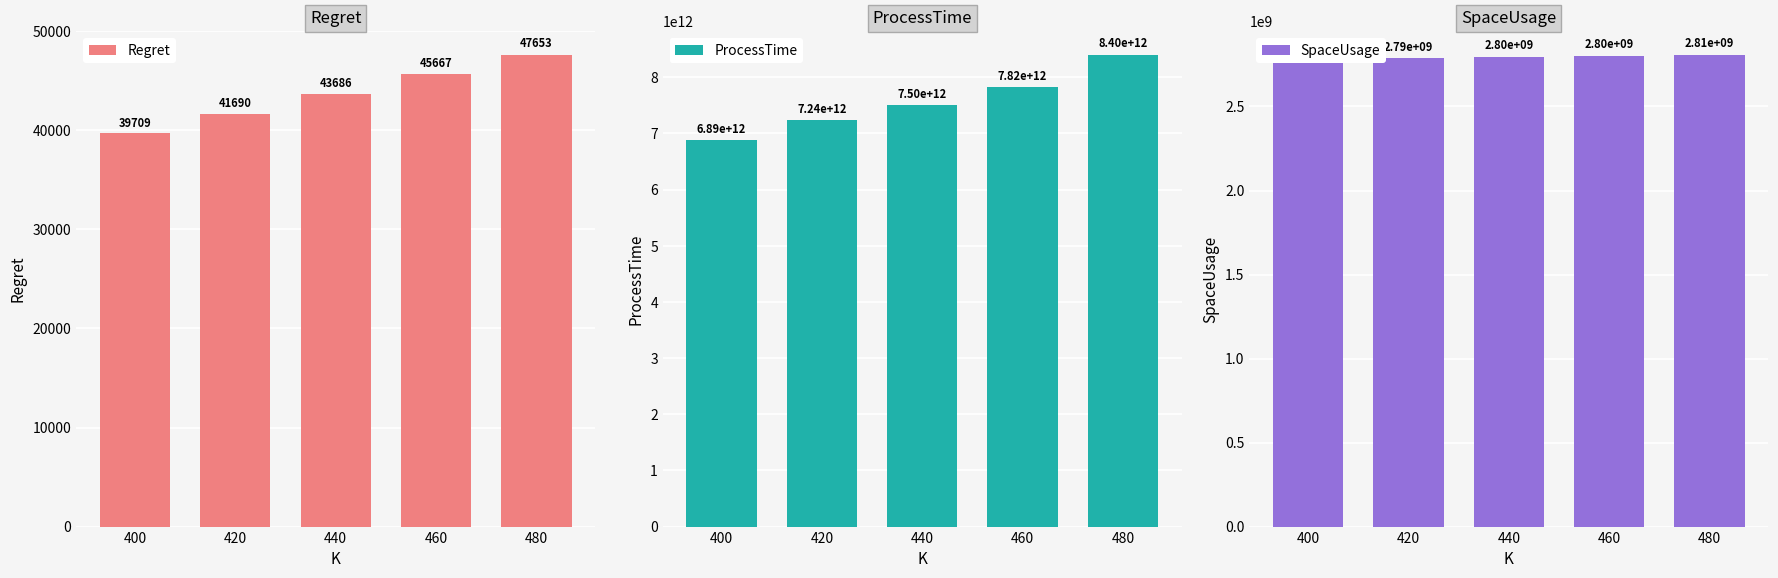

At which category is the sum across all series the highest?

480